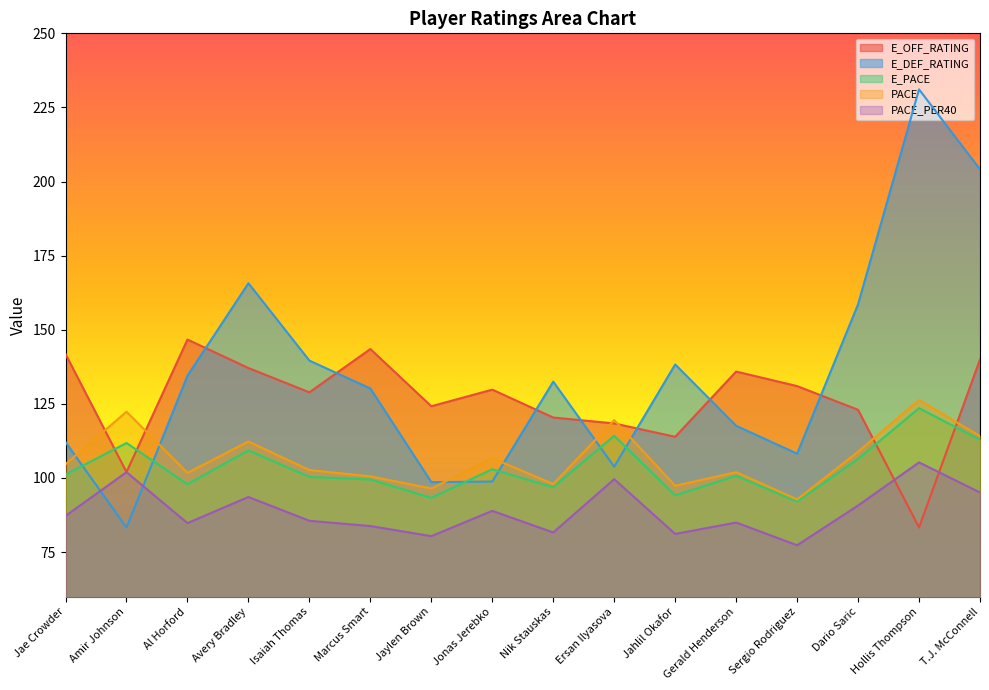

At how many categories does at least one series exceed 132?

11